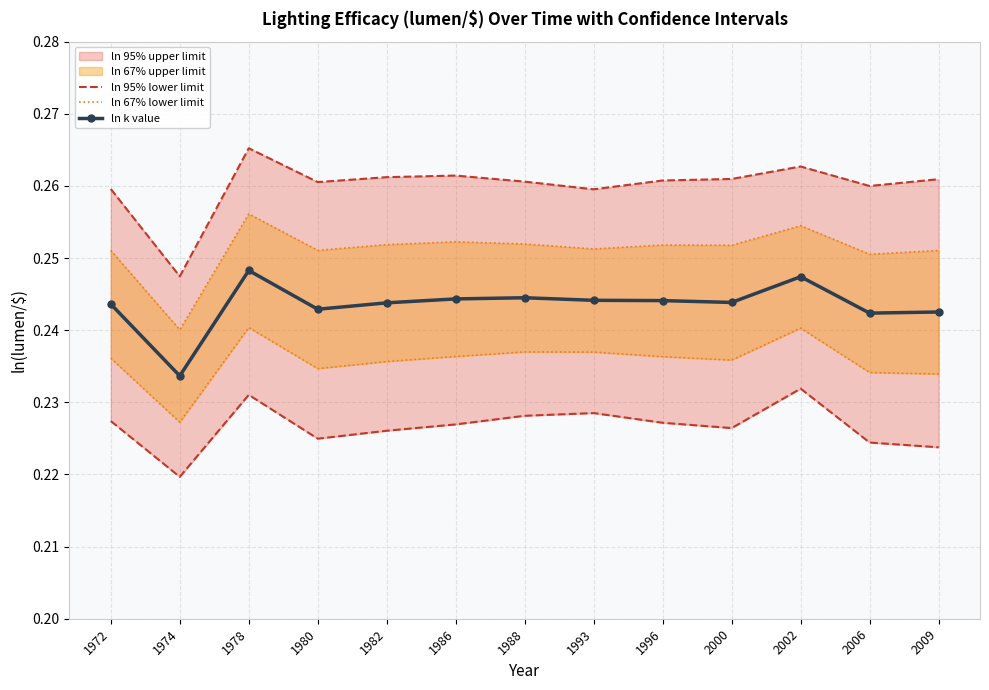

True or false: ln k value has a value of 0.1 at 1974.

False